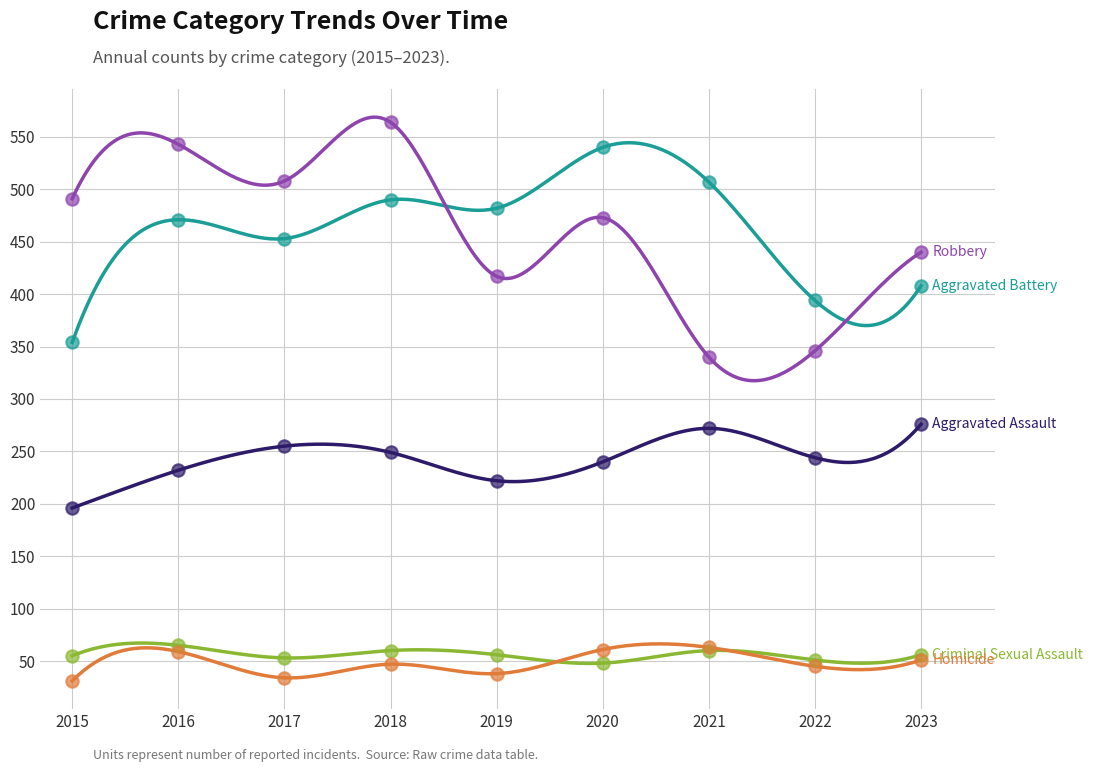

Is the value of Homicide at 2022 greater than the value of Aggravated Assault at 2023?

No